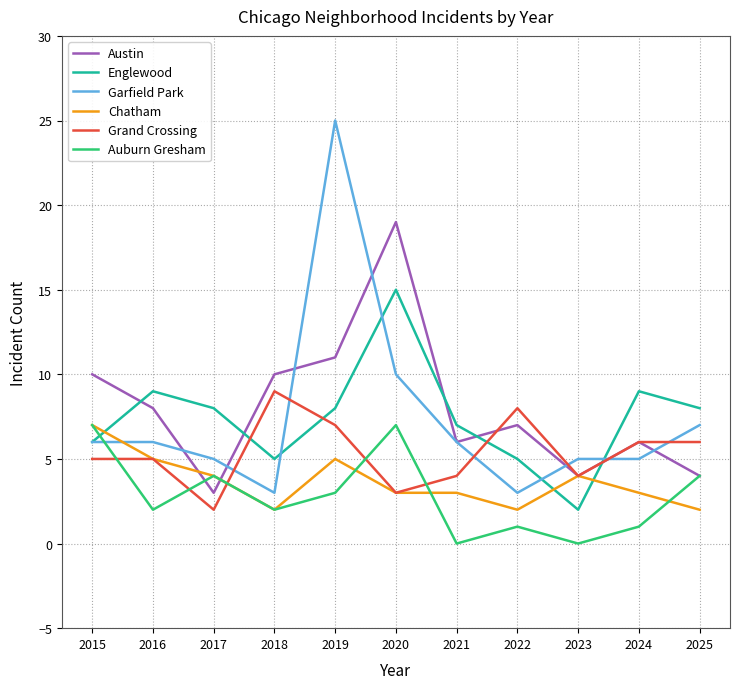

What is the maximum value for Grand Crossing?

9